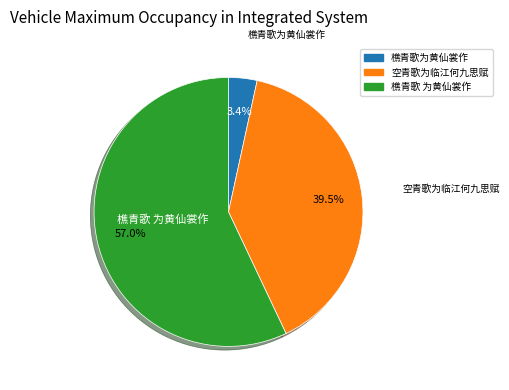

Which slice is the smallest?

樵青歌为黄仙裳作